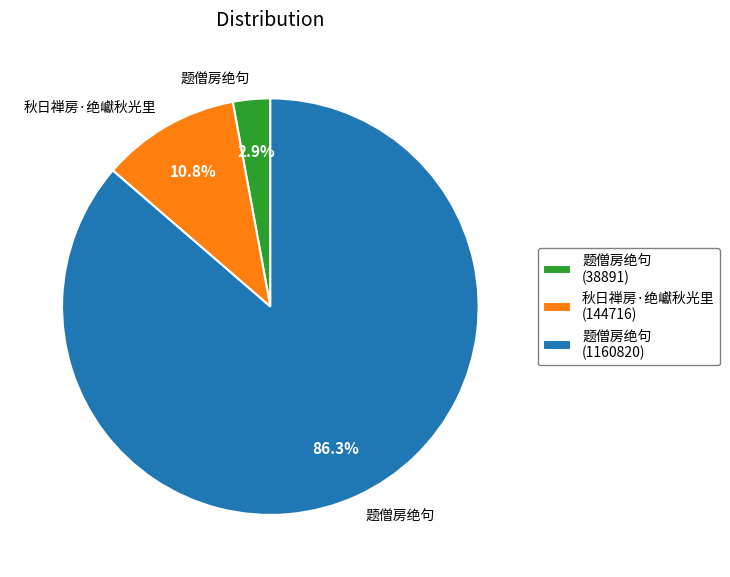

Approximately how many times larger is the value at 秋日禅房·绝巘秋光里 (144716) compared to 题僧房绝句 (38891)?

3.7